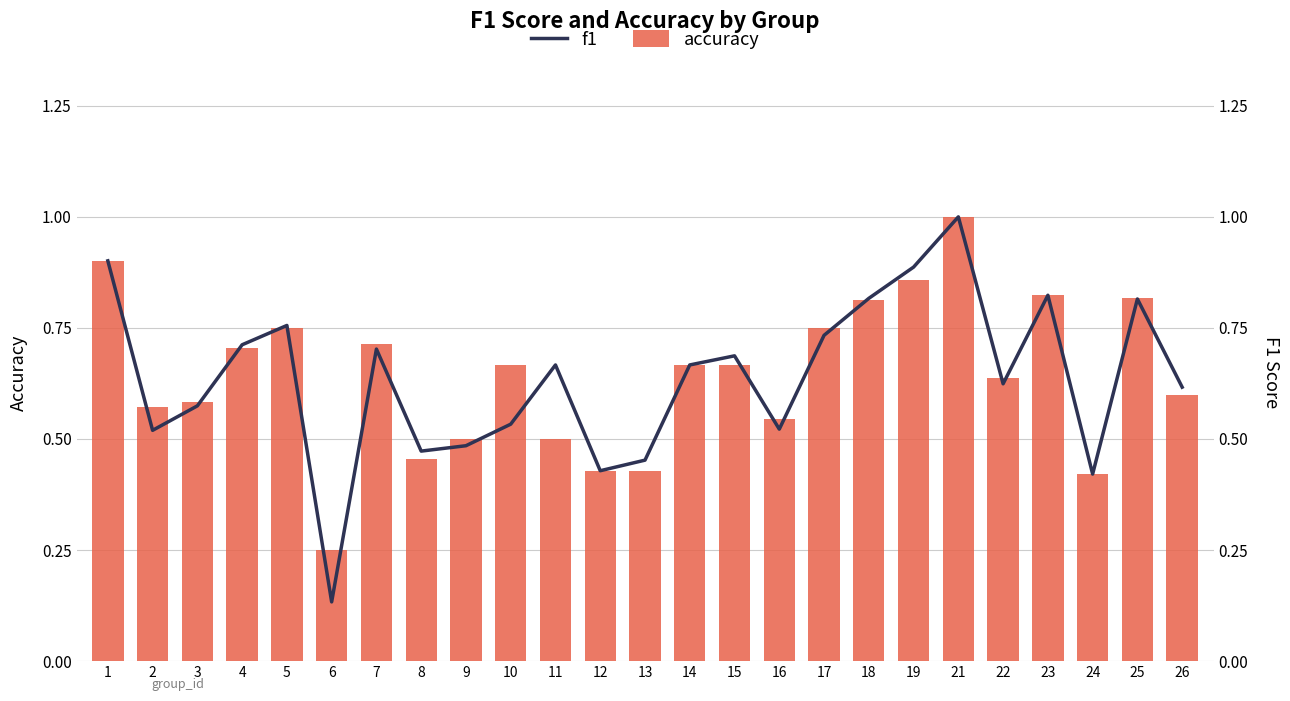

Rank the series by their maximum value, from lowest to highest.

accuracy, f1